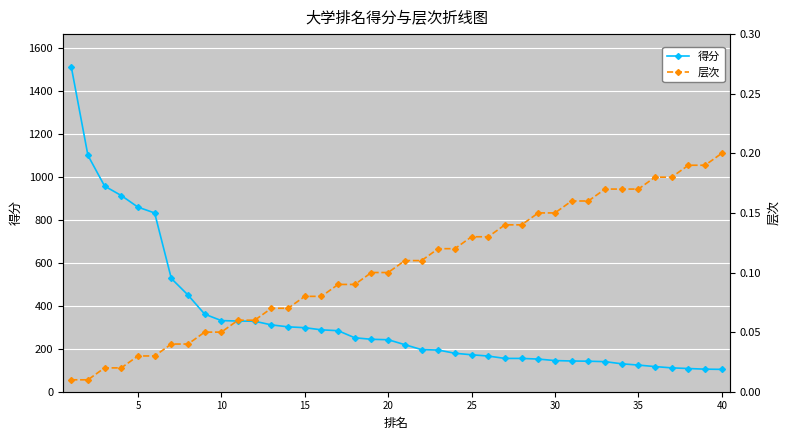

Reading right to left, extract all data points from this chart.

得分: 104.0	105.0	108.0	111.0	117.0	124.0	130.0	140.0	142.0	143.0	145.0	152.0	155.0	155.0	166.0	172.0	179.0	194.0	196.0	219.0	242.0	244.0	251.0	284.0	288.0	298.0	302.0	311.0	328.0	329.0	331.0	361.0	450.0	527.0	832.0	859.0	913.0	957.0	1100.0	1513.0
层次: 0.2	0.2	0.2	0.2	0.2	0.2	0.2	0.2	0.2	0.2	0.1	0.1	0.1	0.1	0.1	0.1	0.1	0.1	0.1	0.1	0.1	0.1	0.1	0.1	0.1	0.1	0.1	0.1	0.1	0.1	0.1	0.1	0.0	0.0	0.0	0.0	0.0	0.0	0.0	0.0